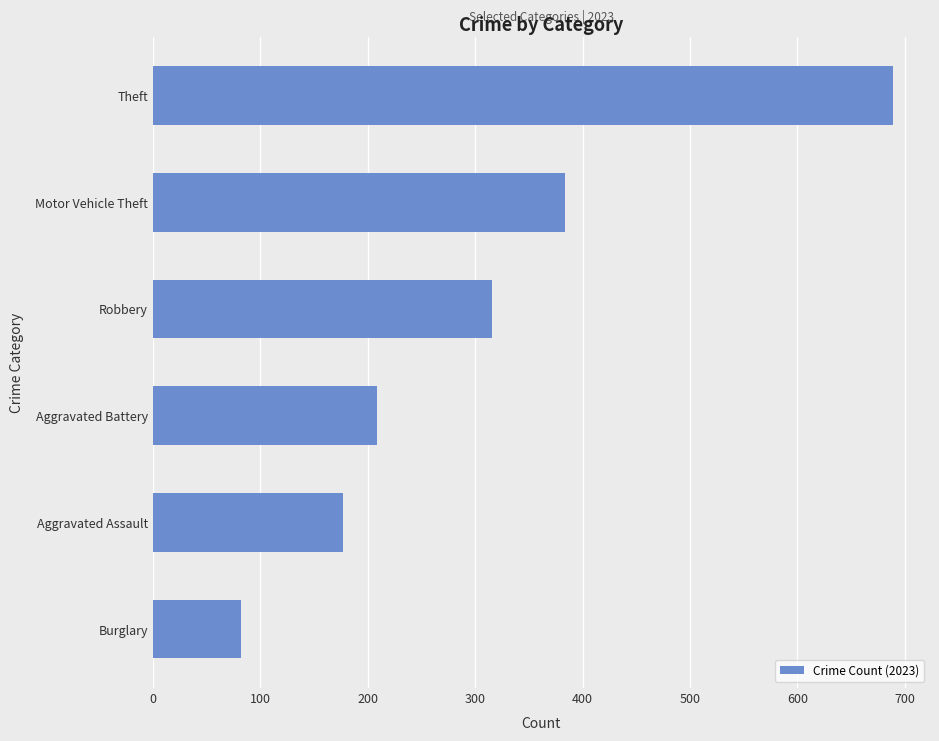

Between Aggravated Assault and Aggravated Battery, which is larger?

Aggravated Battery